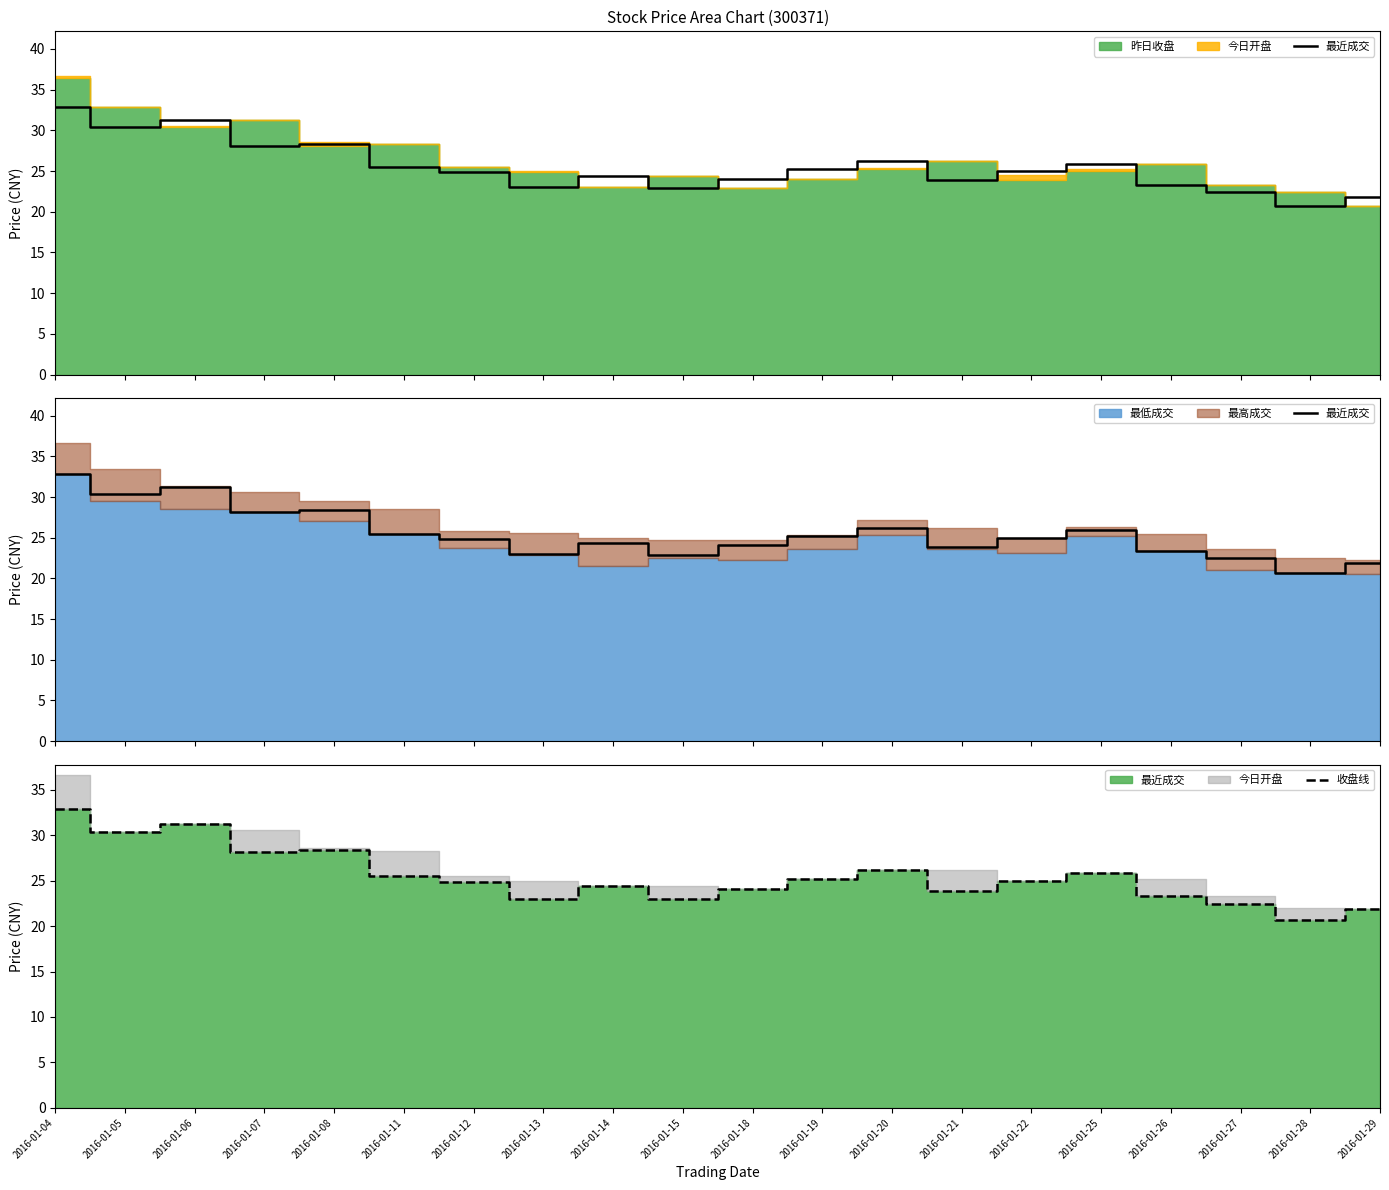

True or false: 收盘线 and 最近成交 intersect in this chart.

False